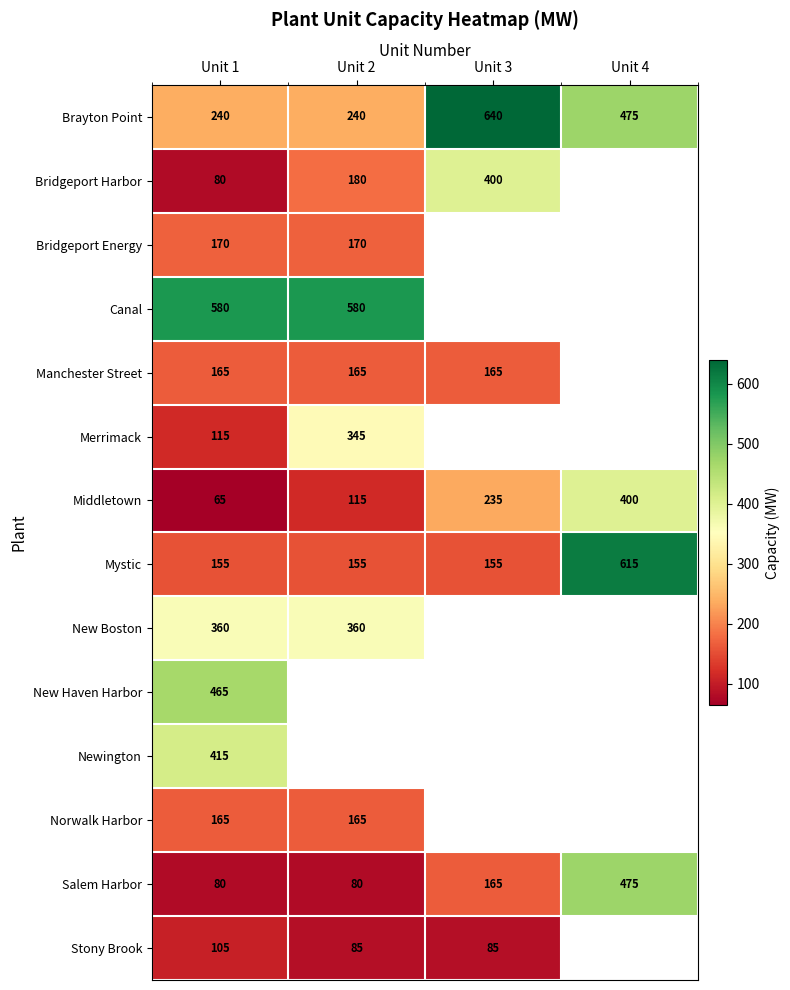

What is the difference between the maximum and minimum values in the Brayton Point series?

400